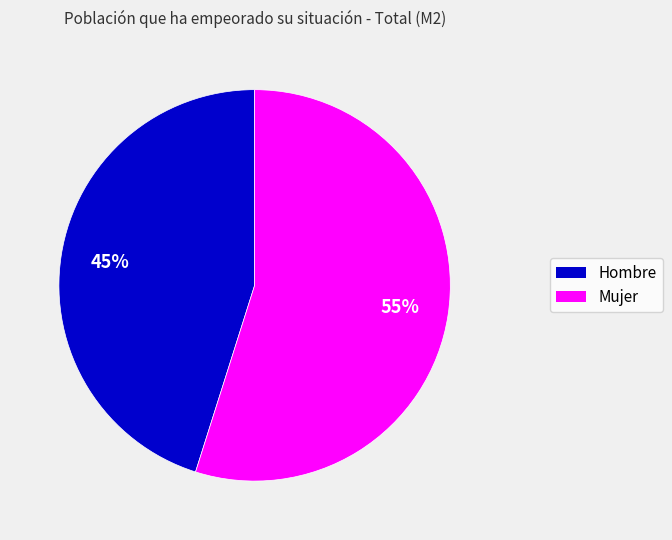

Combined, do Hombre and Mujer account for over 50%?

Yes